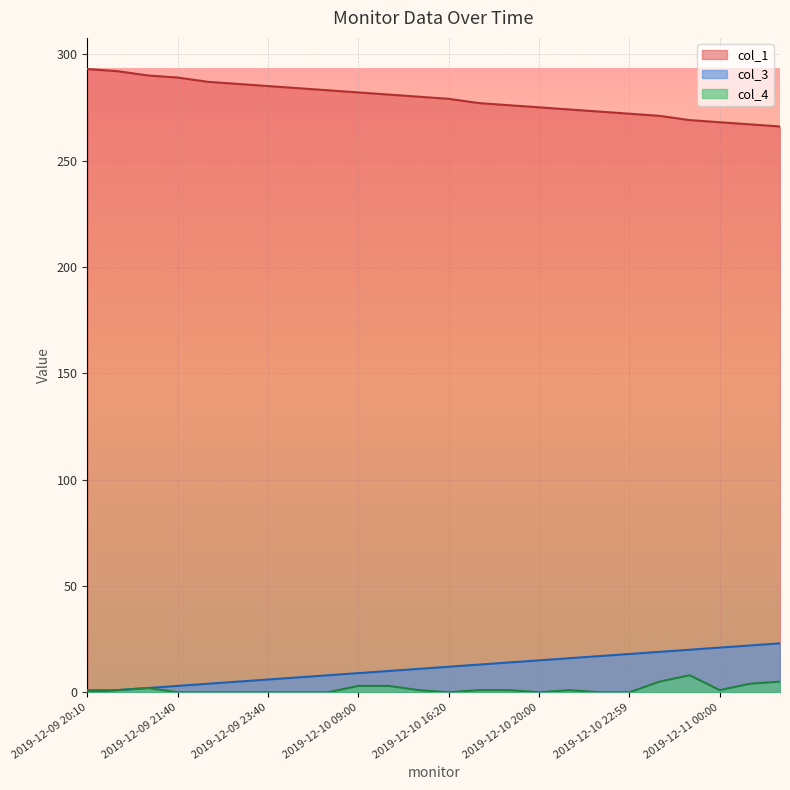

The col_3 series shows 4 at 2019-12-09 23:40. True or false?

False